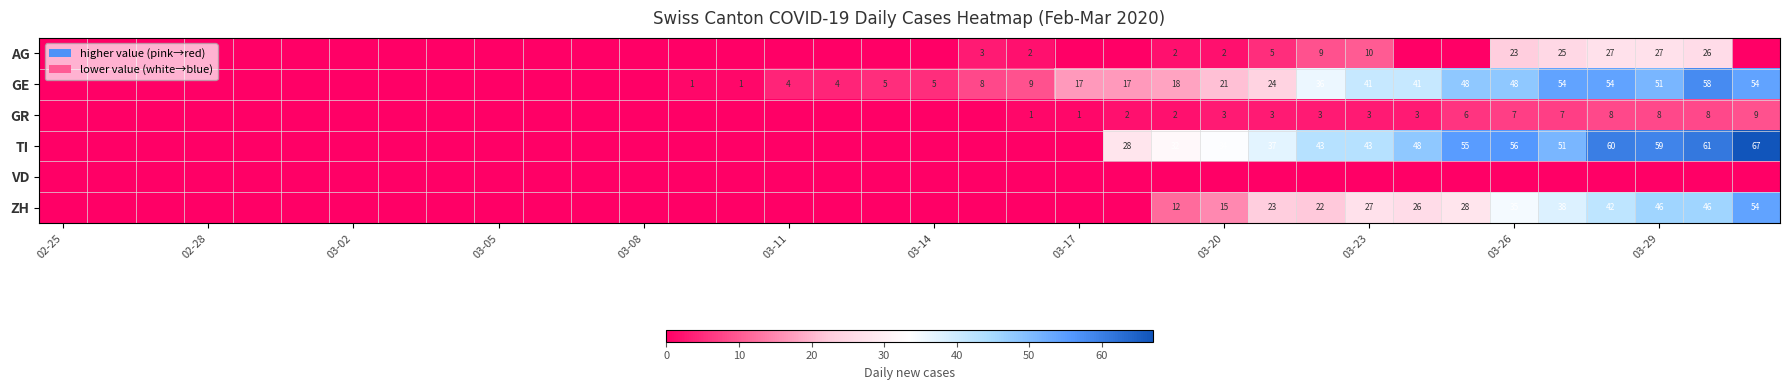

Is the value of ZH at 03-26 greater than the value of GE at 03-11?

Yes